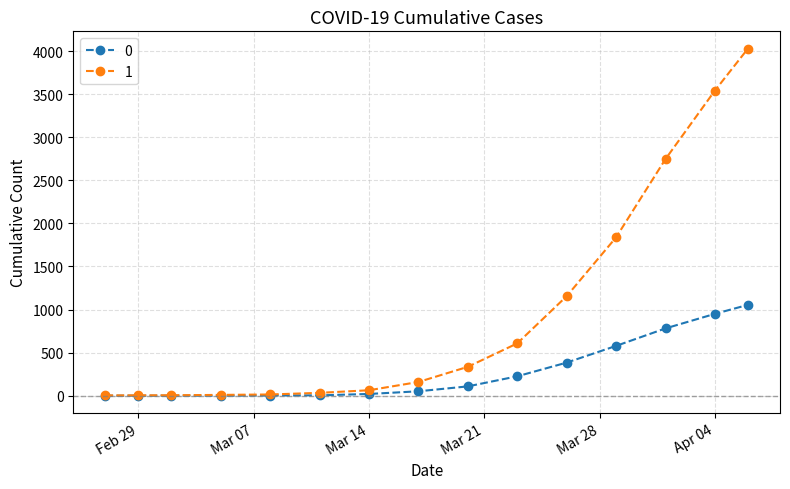

List the series in order of their overall mean, highest first.

1, 0